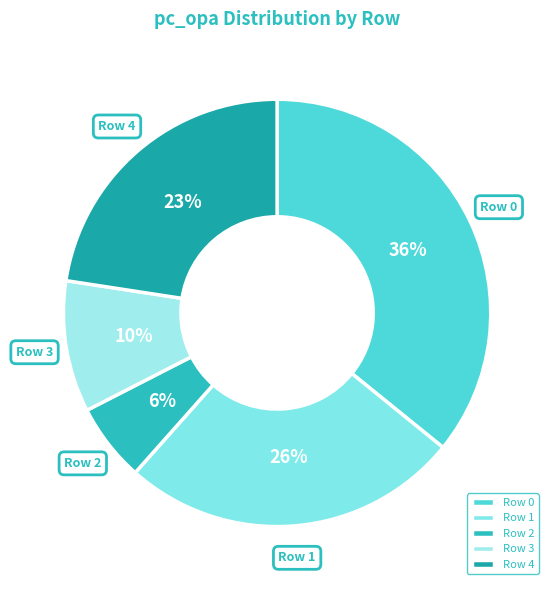

Which category has the biggest portion of the pie?

Row 0